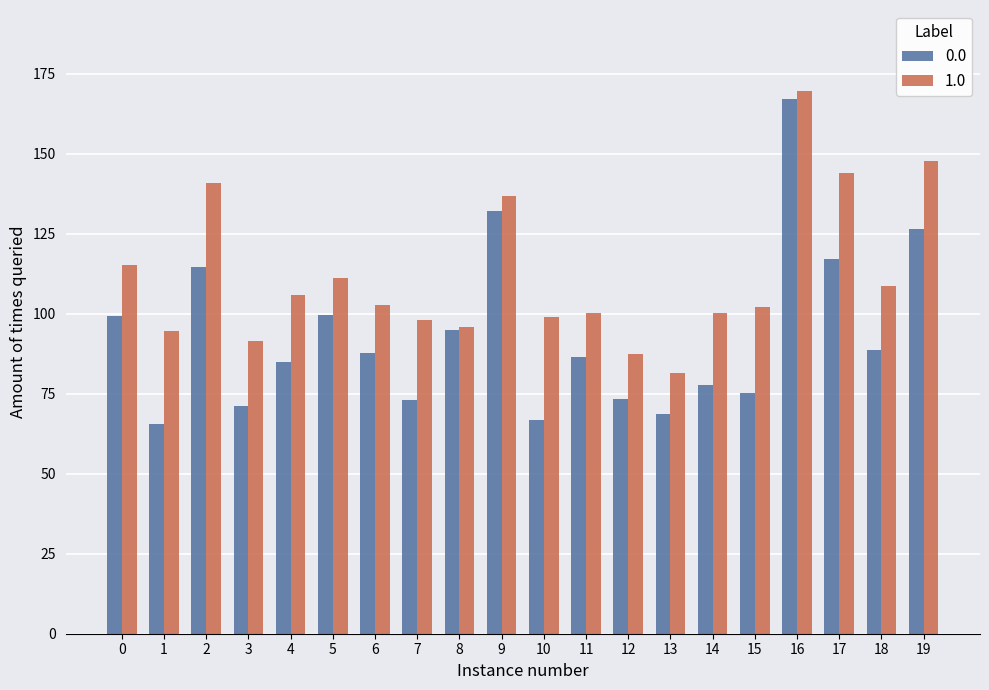

How many data points does each series have?

20